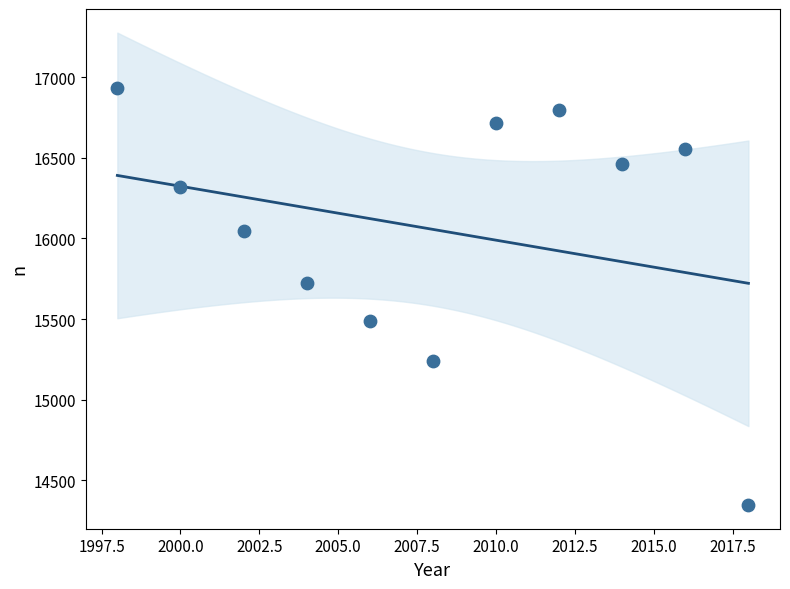

What is the range of X values (max minus min)?

20